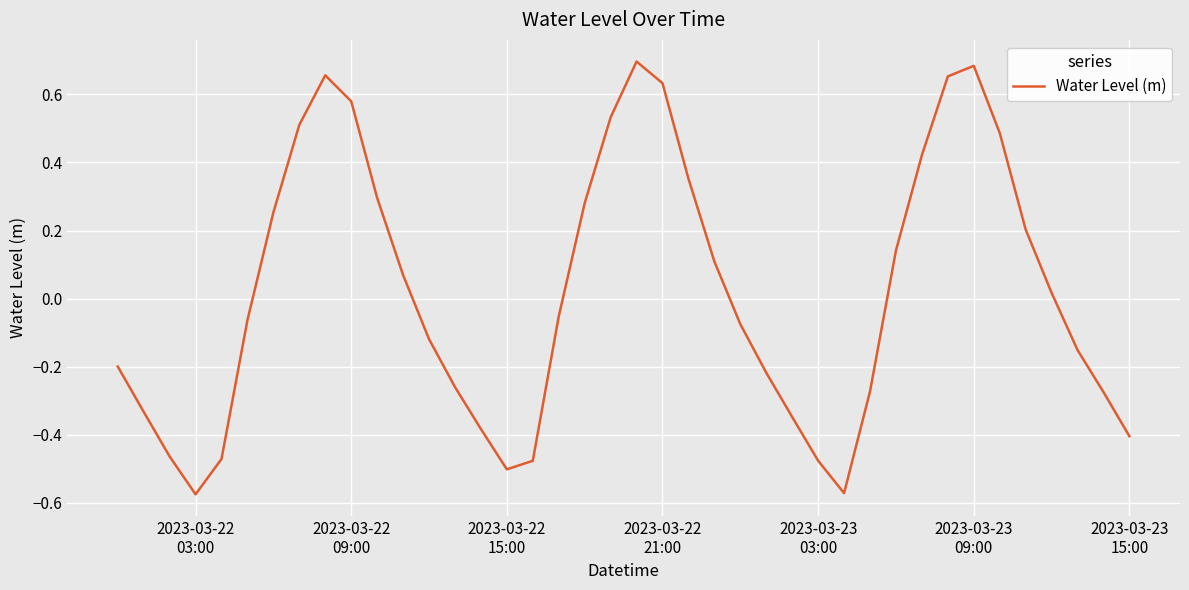

What is the difference between the maximum and minimum values?

1.3